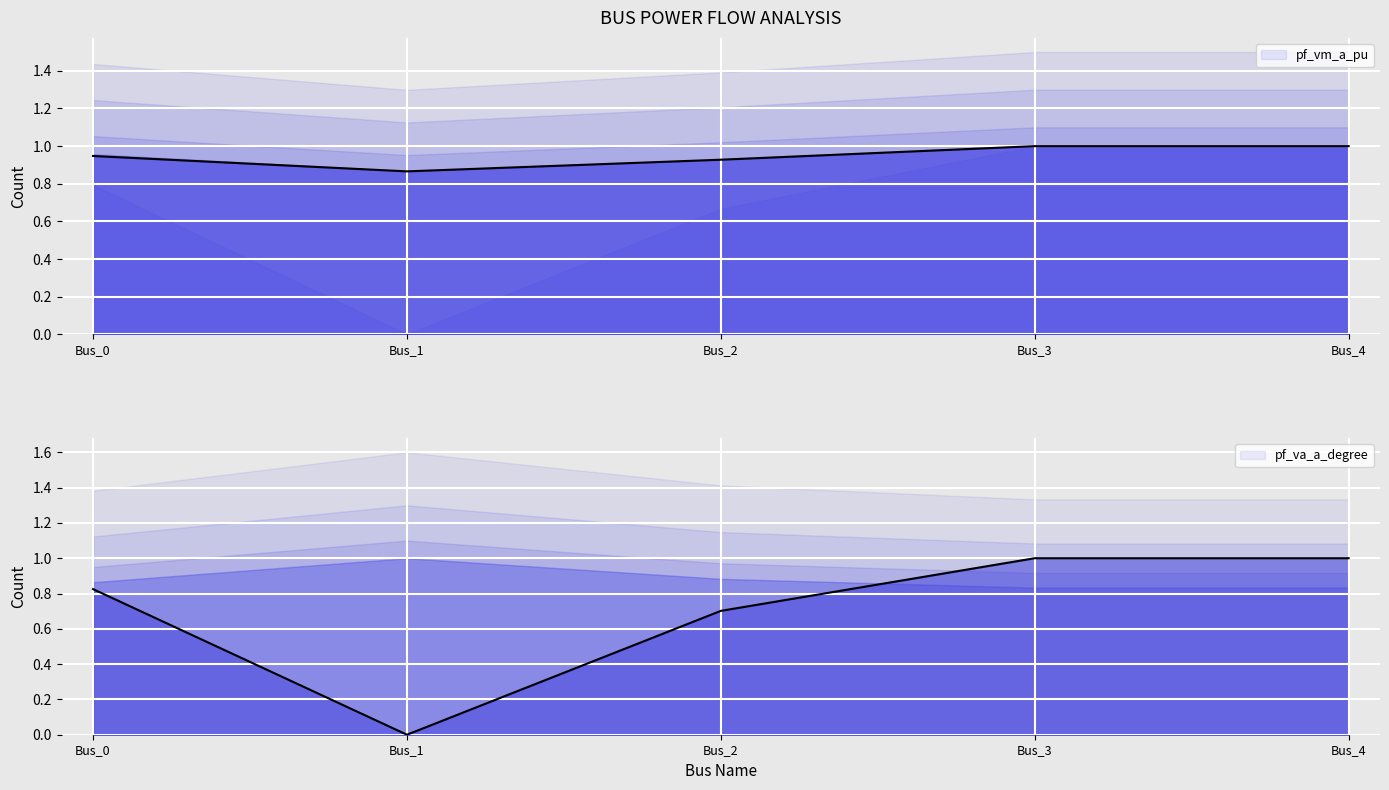

Does the chart display data point markers on the line(s)?

No